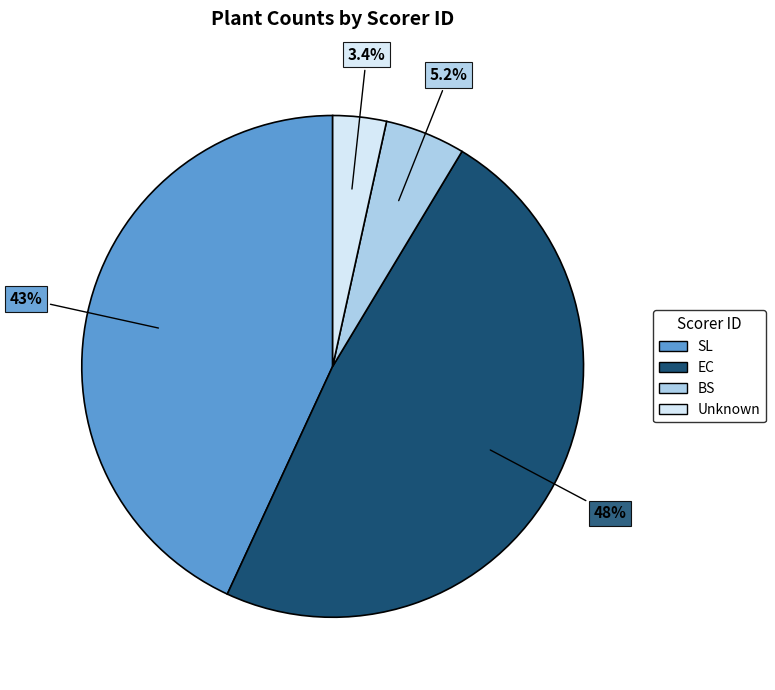

To the nearest percent, what is the difference between the largest and smallest slice percentages?

45%